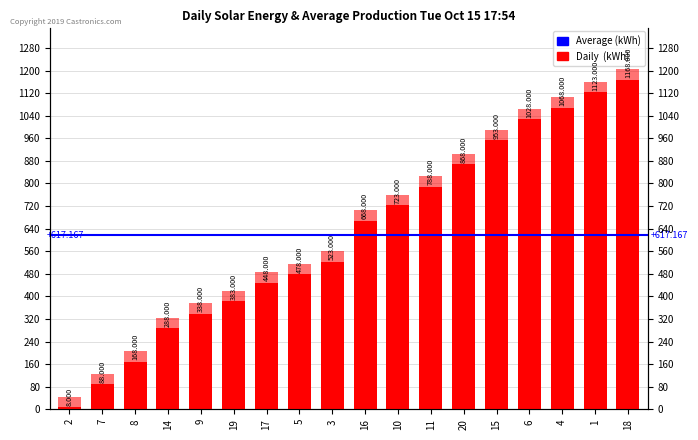

How many bars are there in each group?

2